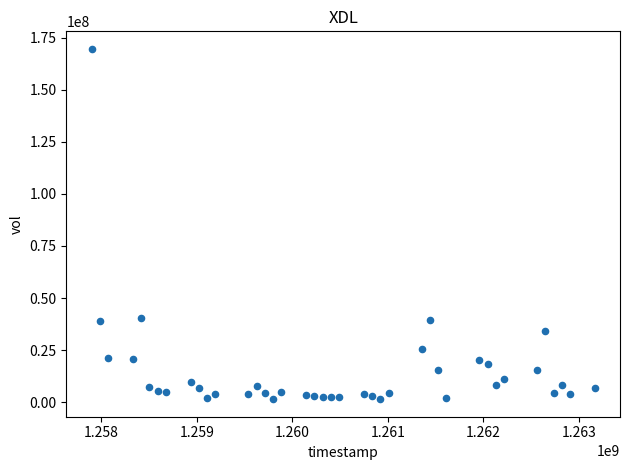

What is the range of X values (max minus min)?

5270400